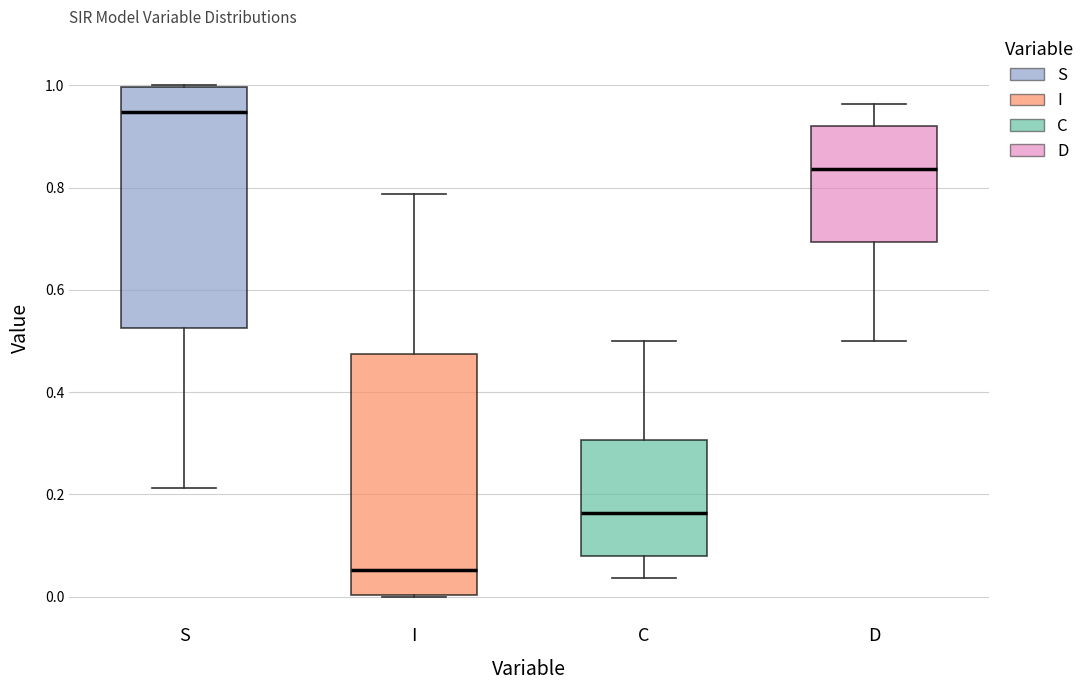

Which box's median line is the lowest?

I